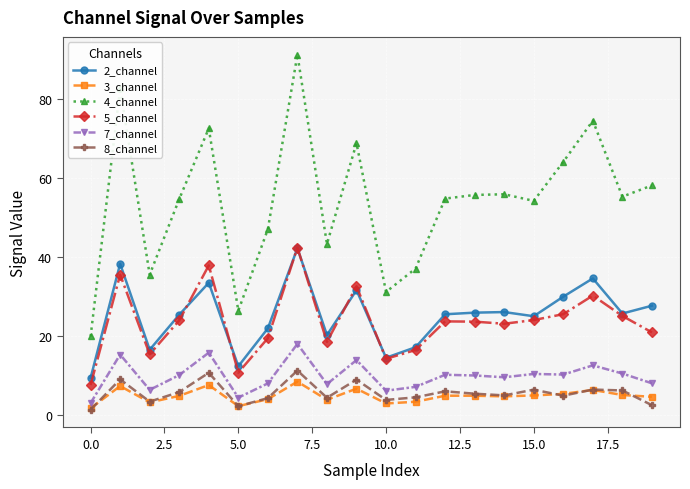

What is the maximum value for 3_channel?

8.3